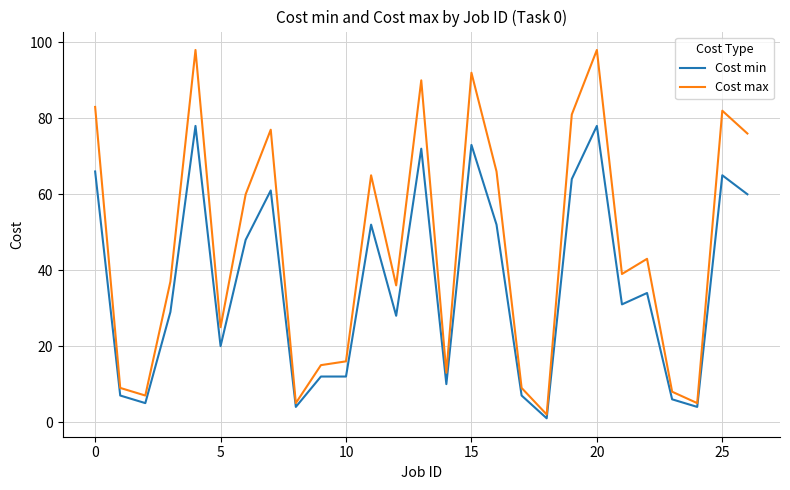

Is this an area chart (filled region under the line)?

No